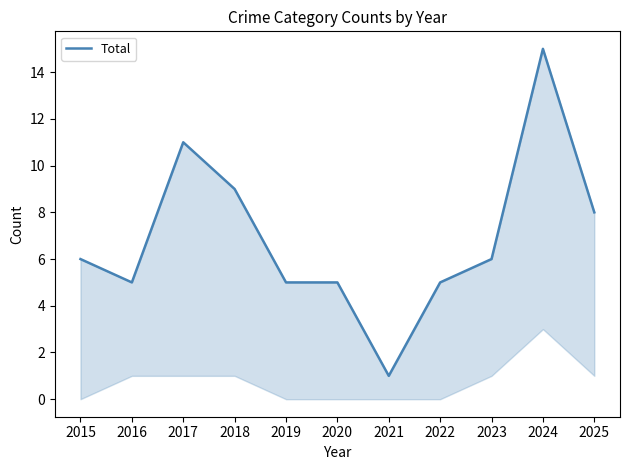

Which has a higher value, 2023 or 2015?

2023